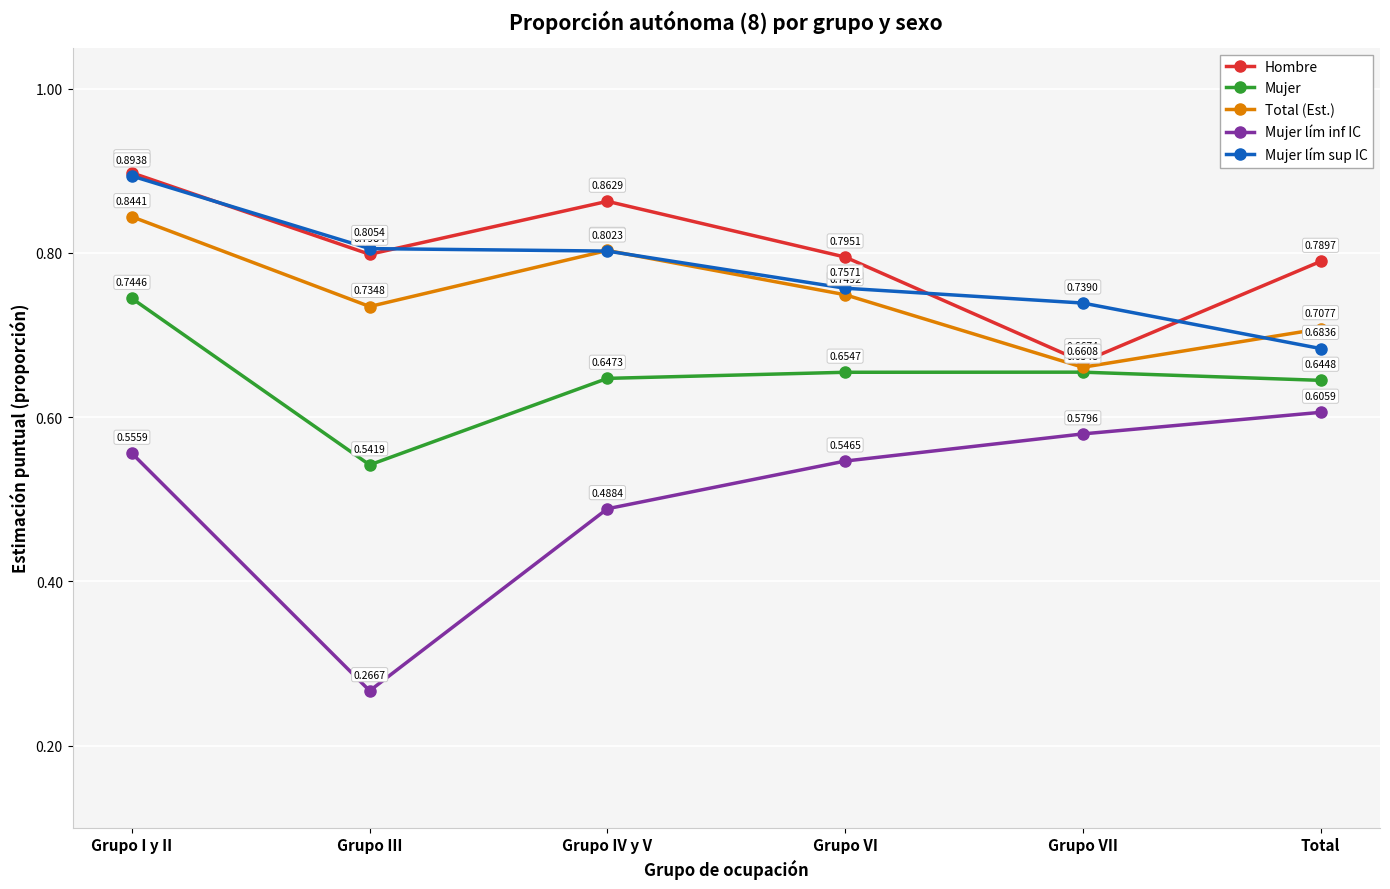

What is the difference between the highest and lowest values at Grupo VI?

0.2